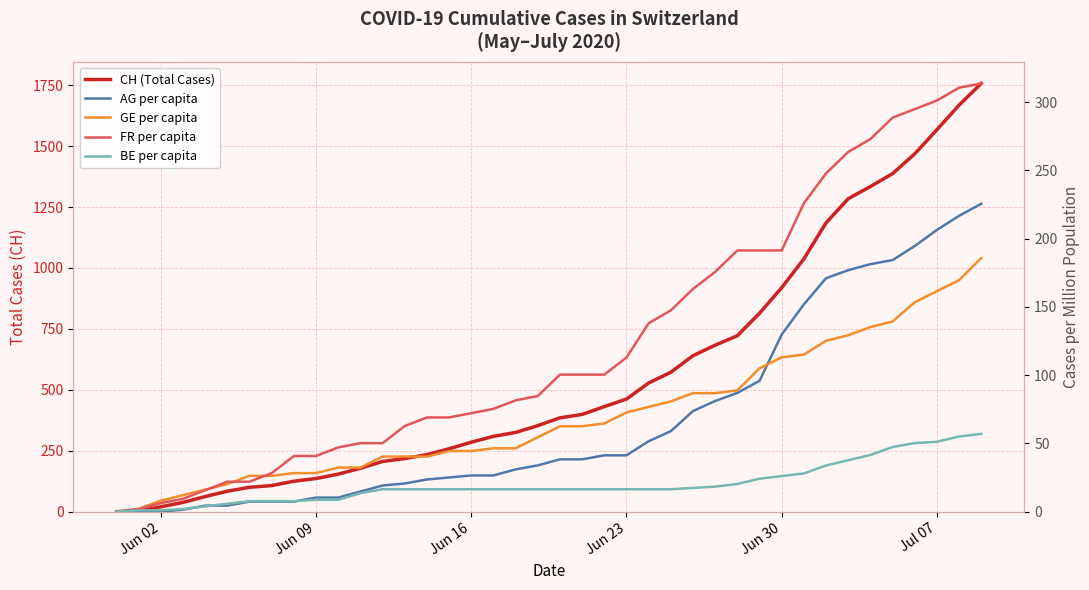

Which series has the largest total across all categories?

CH (Total Cases)